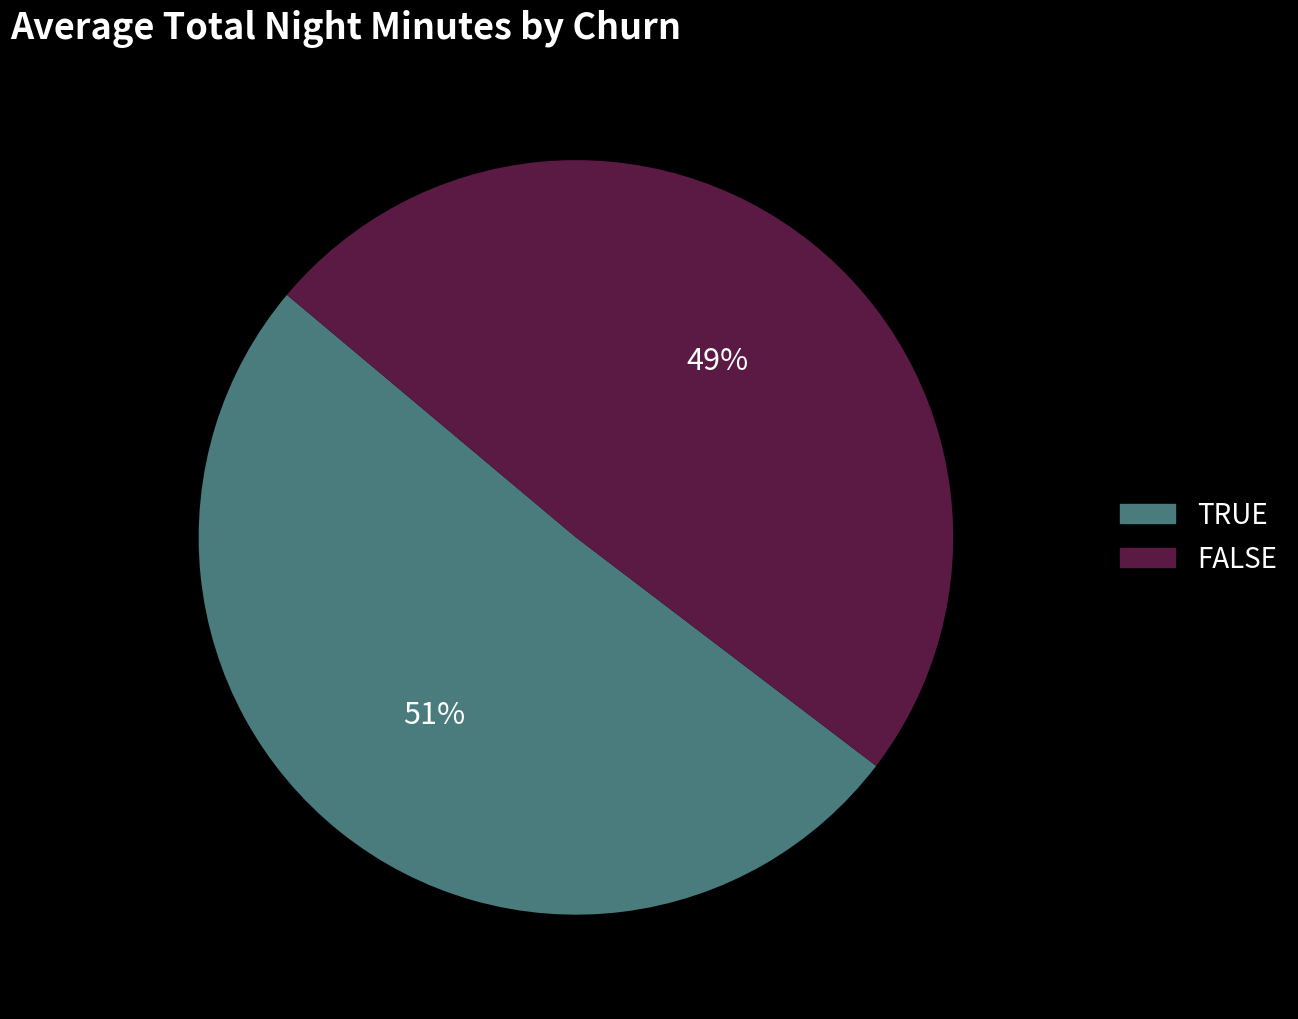

Which has a higher value, TRUE or FALSE?

TRUE